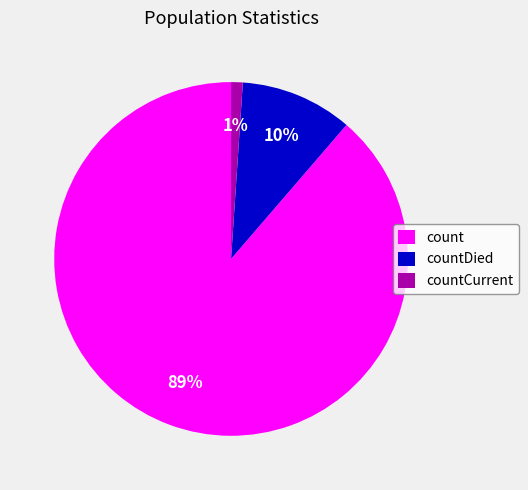

The countCurrent slice represents 12% of the pie. True or false?

False